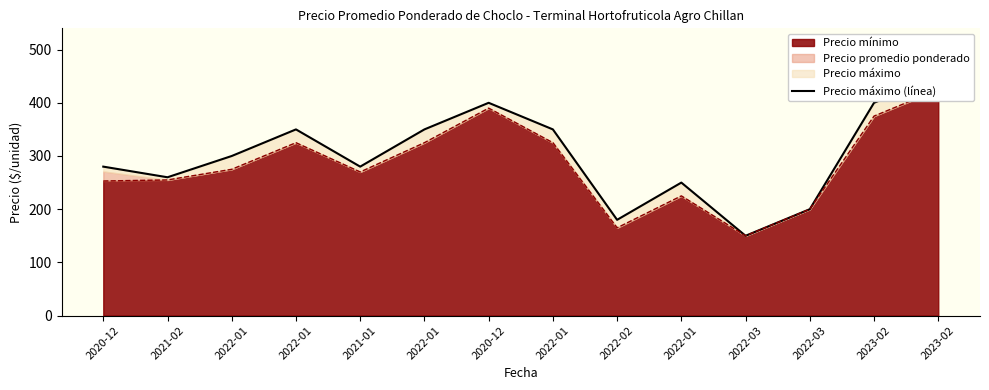

Reading left to right, transcribe all the data shown in this chart.

280	260	300	350	280	350	400	350	180	250	150	200	400	450